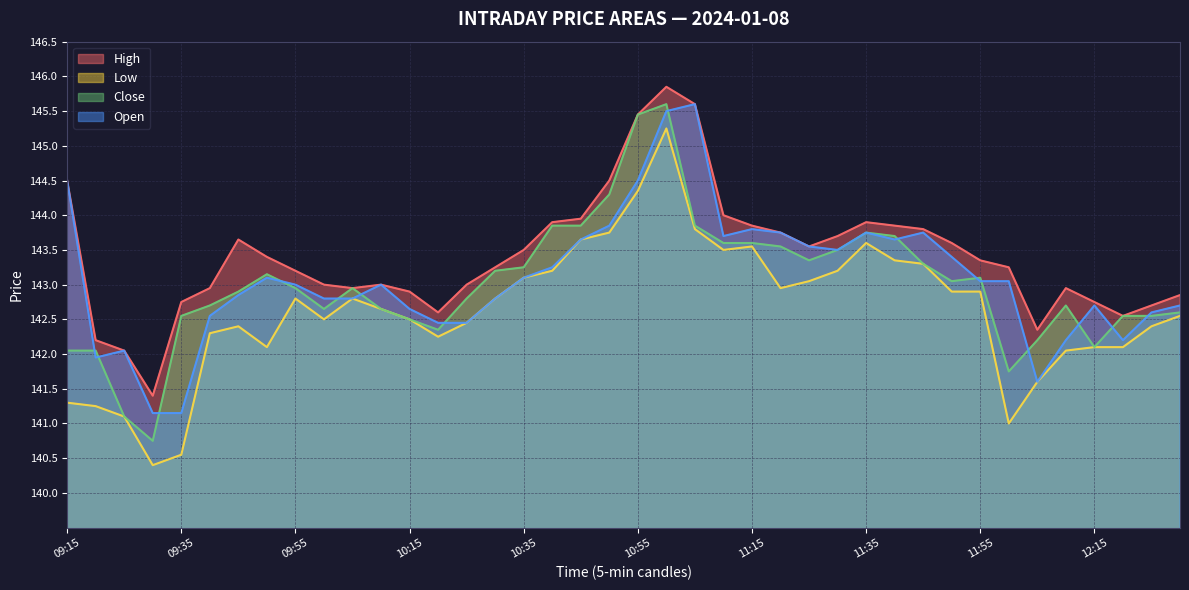

How many data points in Close are less than 142?

3